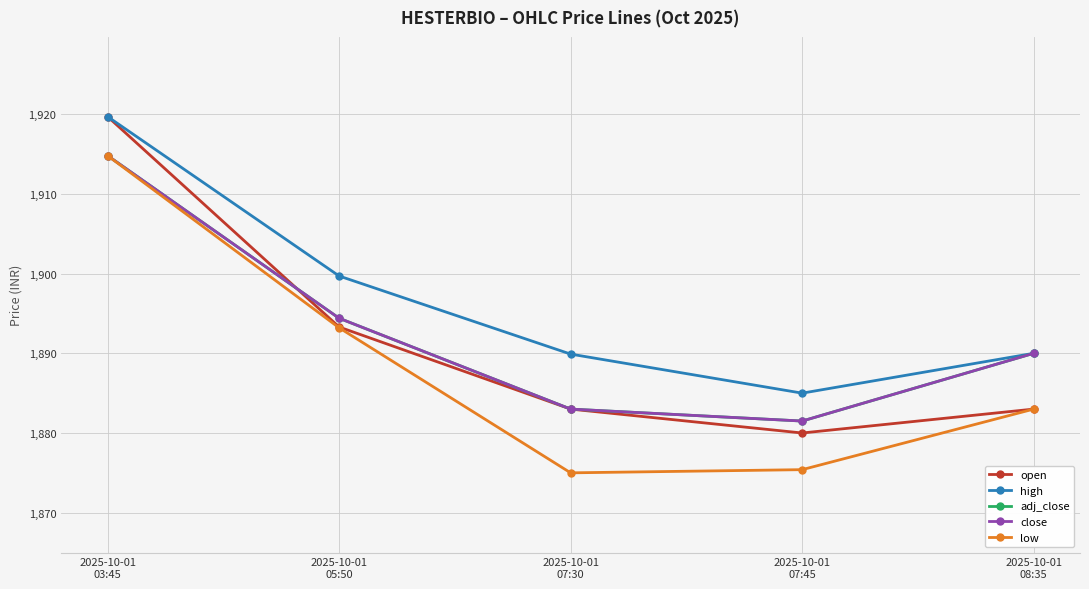

Which series has the widest spread of values?

low